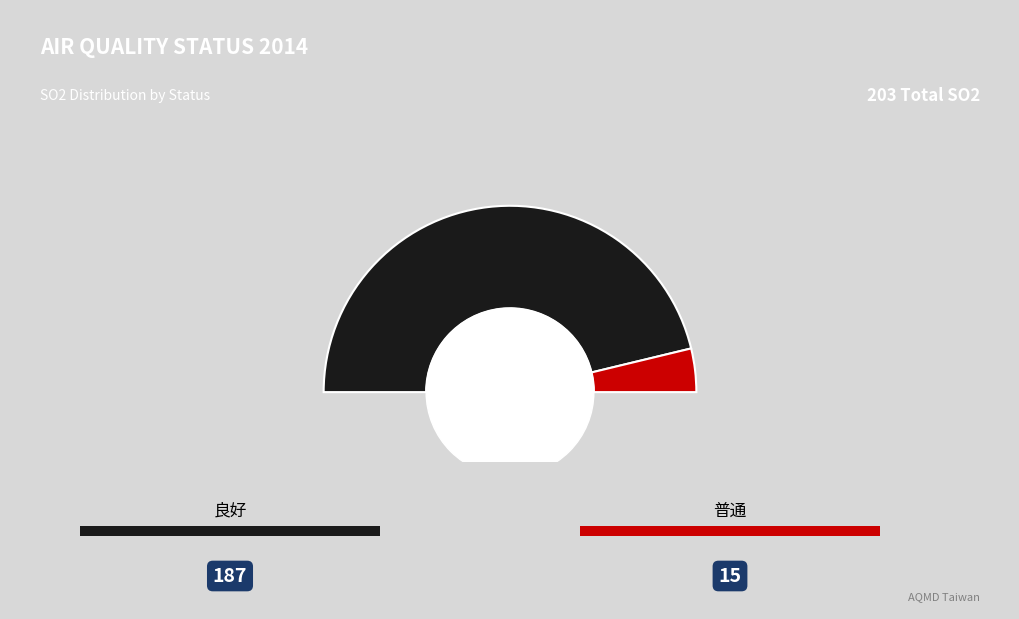

Is it true that 9 is 1% of the pie?

False